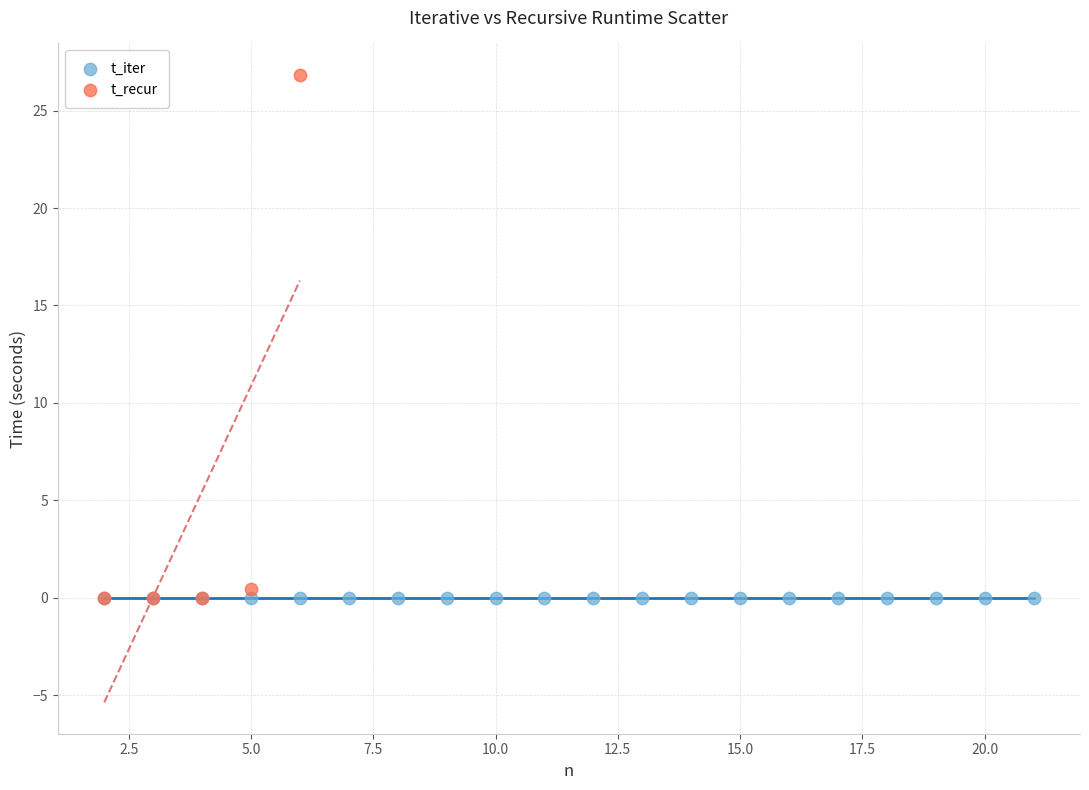

Which series contains the highest Y value?

t_recur